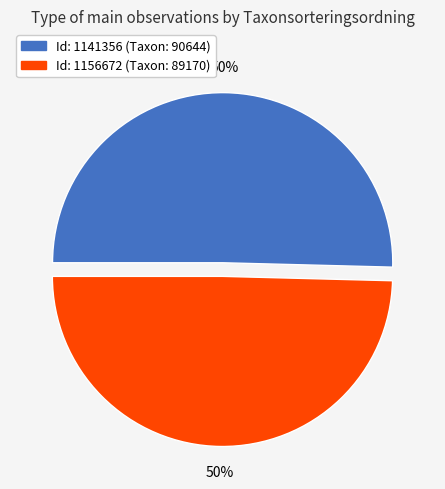

To the nearest percent, what percentage of the pie is Id: 1156672 (Taxon: 89170)?

50%